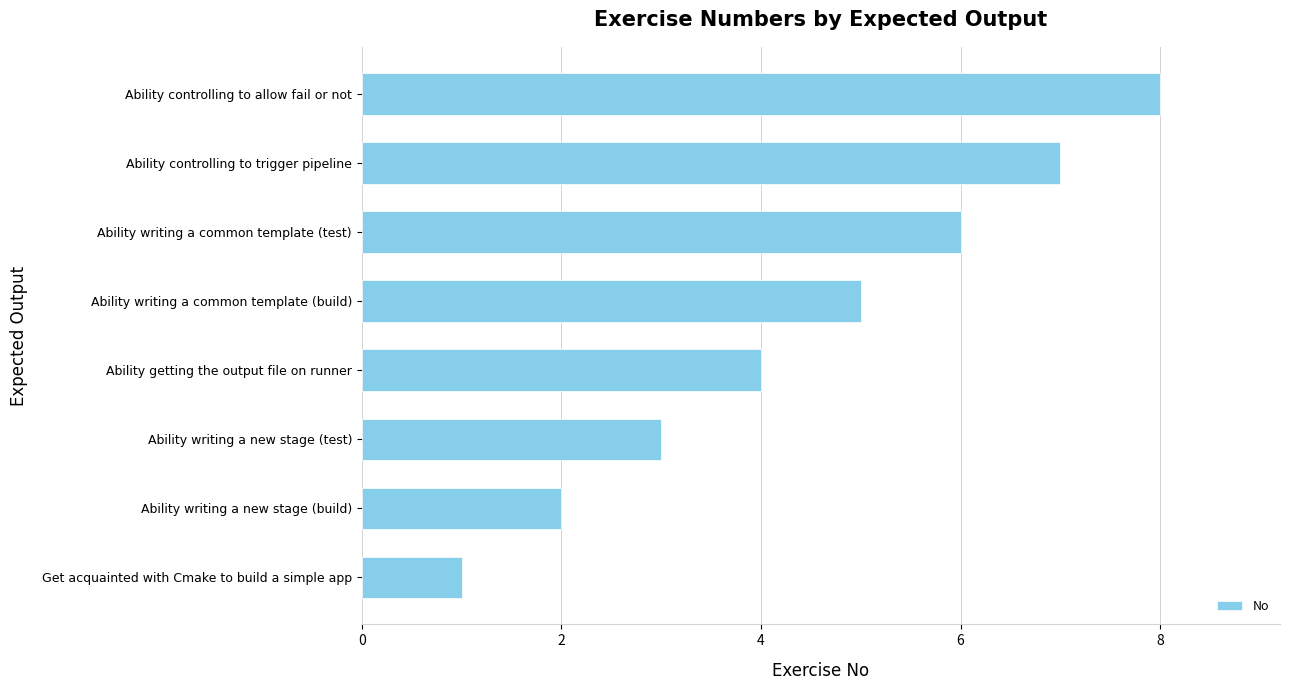

What is the difference between the values at Get acquainted with Cmake to build a simple app and Ability controlling to trigger pipeline?

6